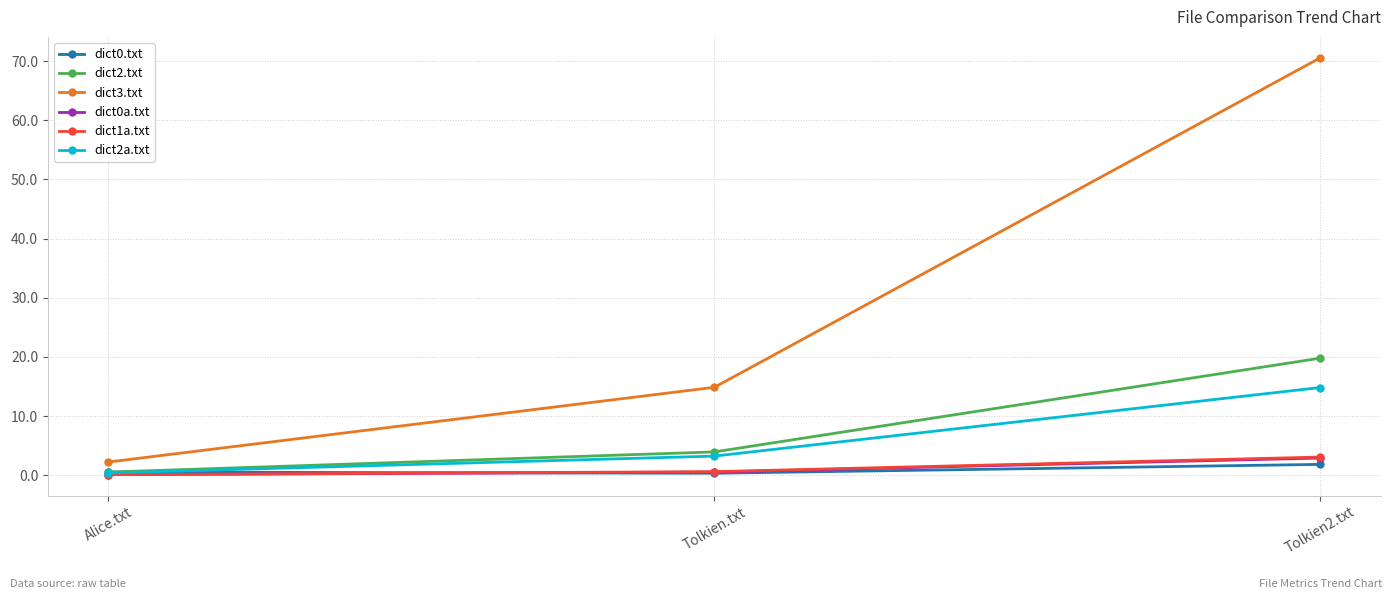

What is the sum of all dict2.txt values?

24.3